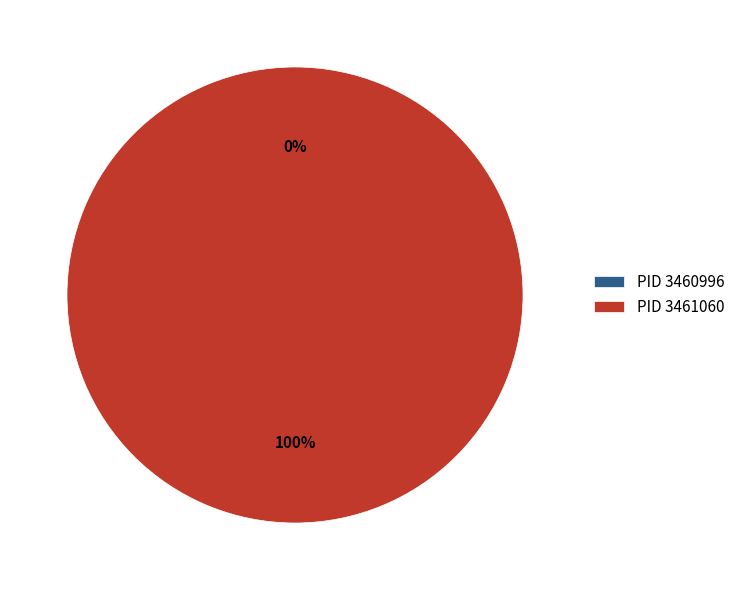

How many segments does this pie chart have?

2